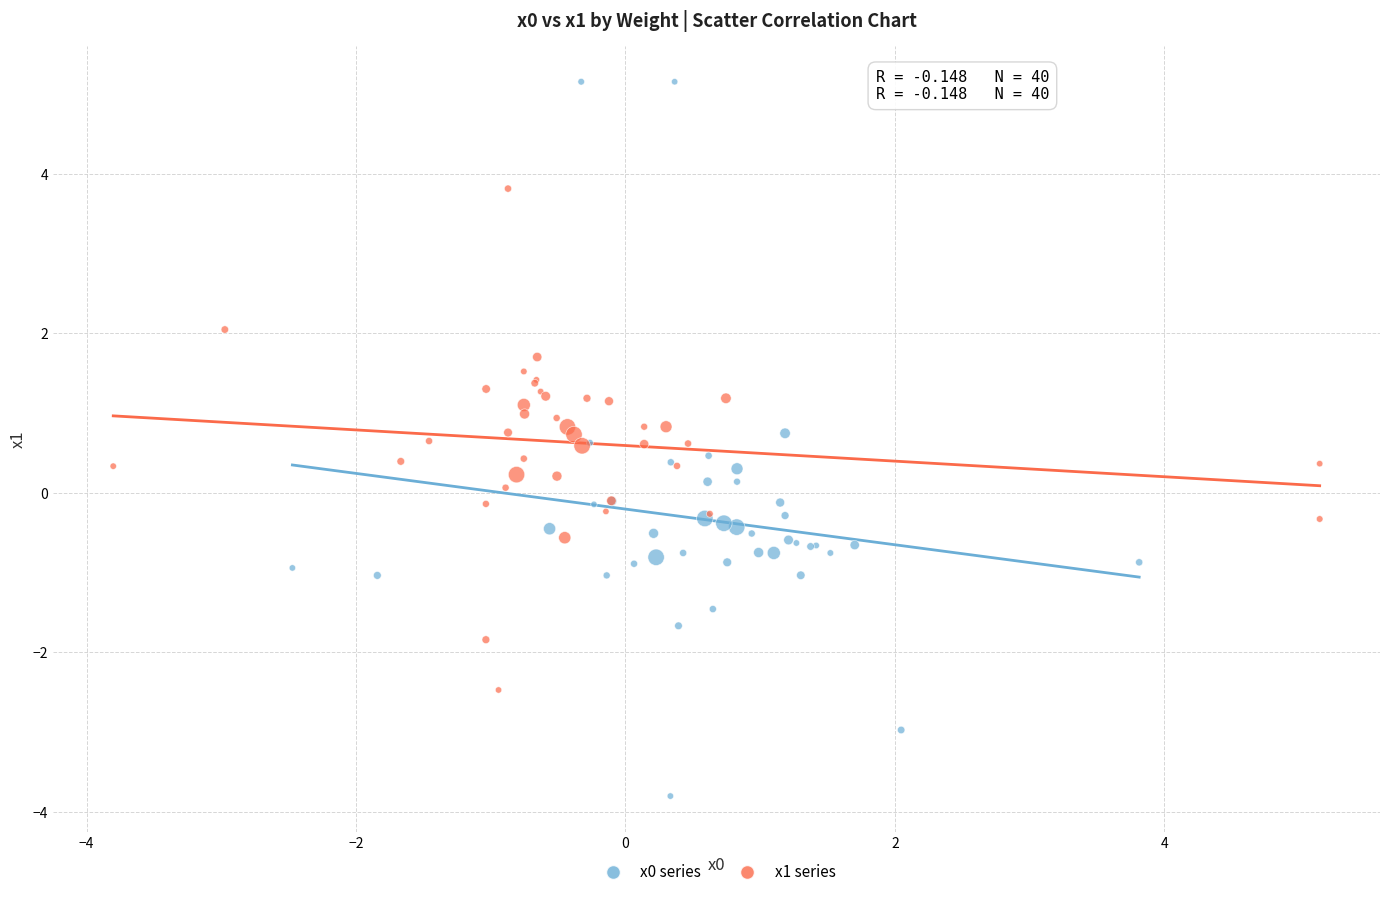

Which series contains the highest Y value?

x0 series